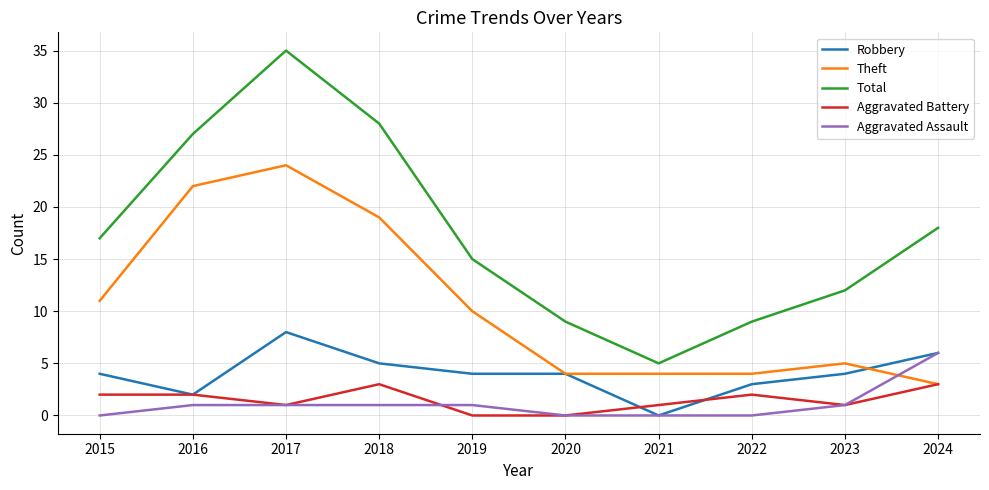

Reading right to left, what are all the values shown in this chart?

Robbery: 6	4	3	0	4	4	5	8	2	4
Theft: 3	5	4	4	4	10	19	24	22	11
Total: 18	12	9	5	9	15	28	35	27	17
Aggravated Battery: 3	1	2	1	0	0	3	1	2	2
Aggravated Assault: 6	1	0	0	0	1	1	1	1	0